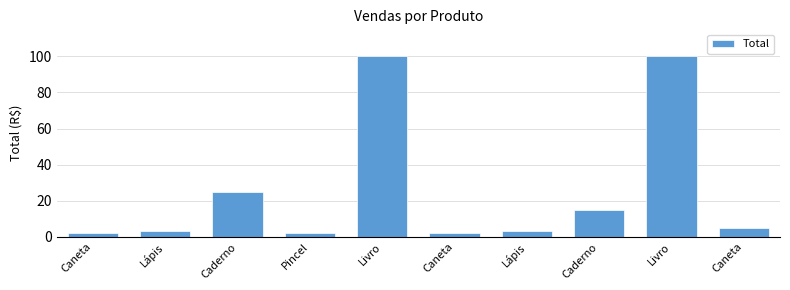

Between Caderno and Lápis, which is larger?

Caderno